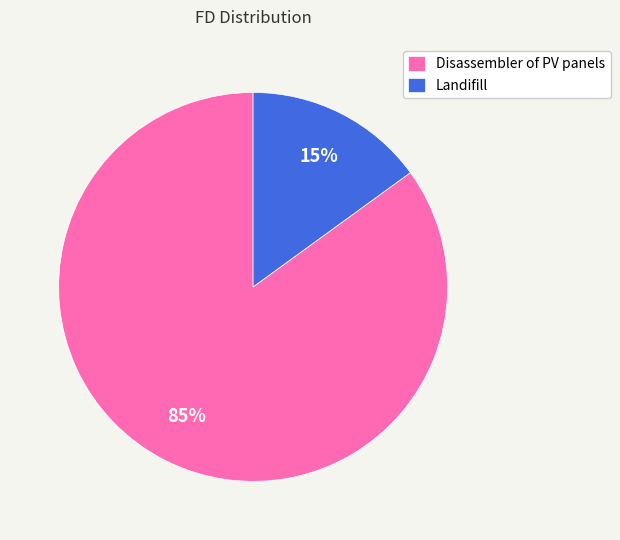

Rank the categories by value from lowest to highest.

Landifill, Disassembler of PV panels